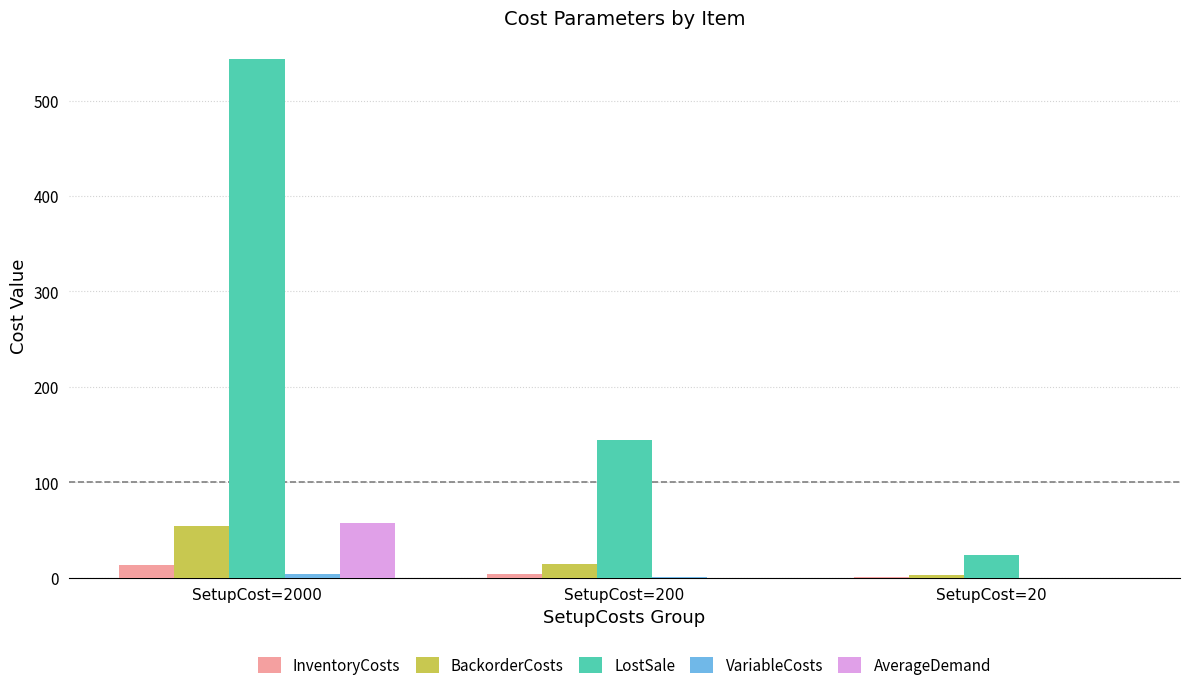

Which series changed the most between SetupCost=2000 and SetupCost=200?

LostSale